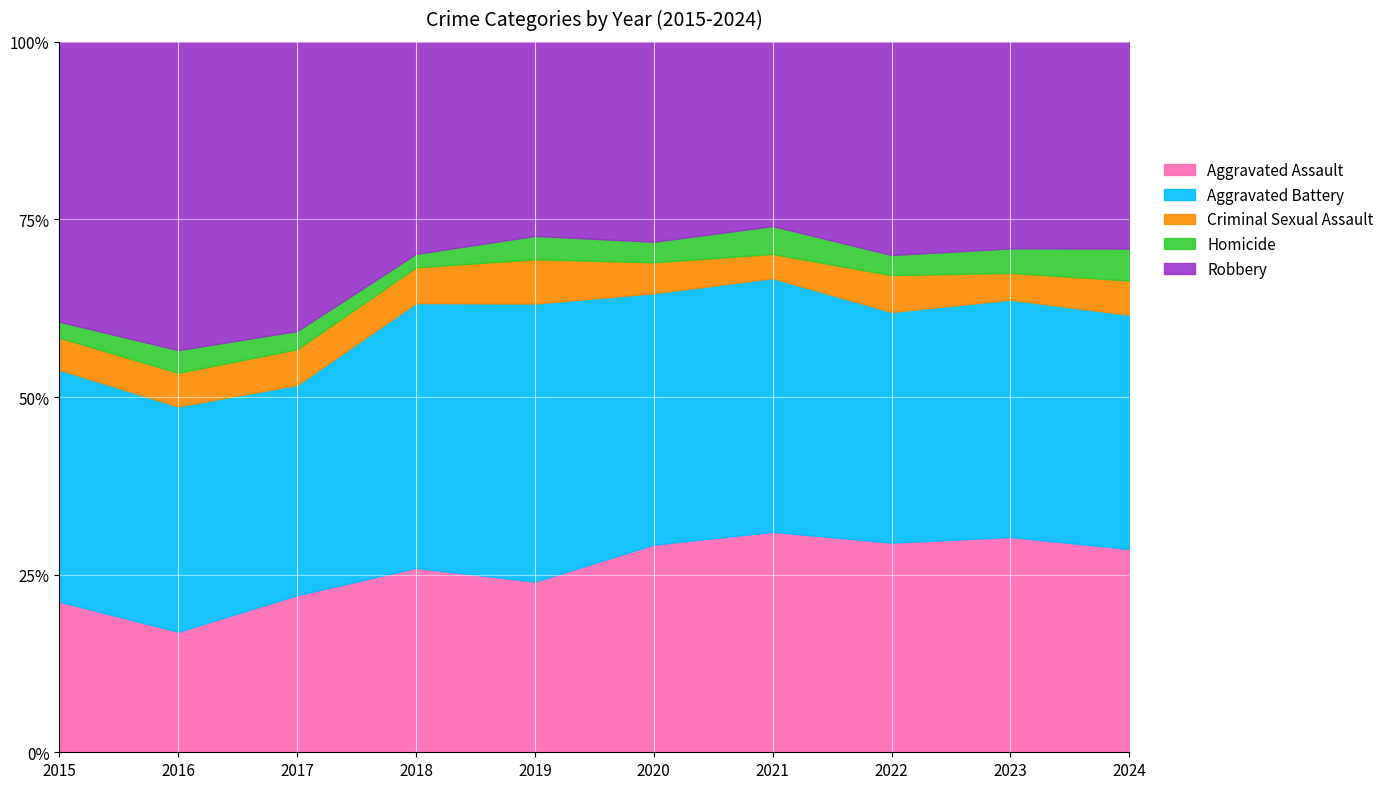

True or false: Robbery has a value of 181 at 2024.

True